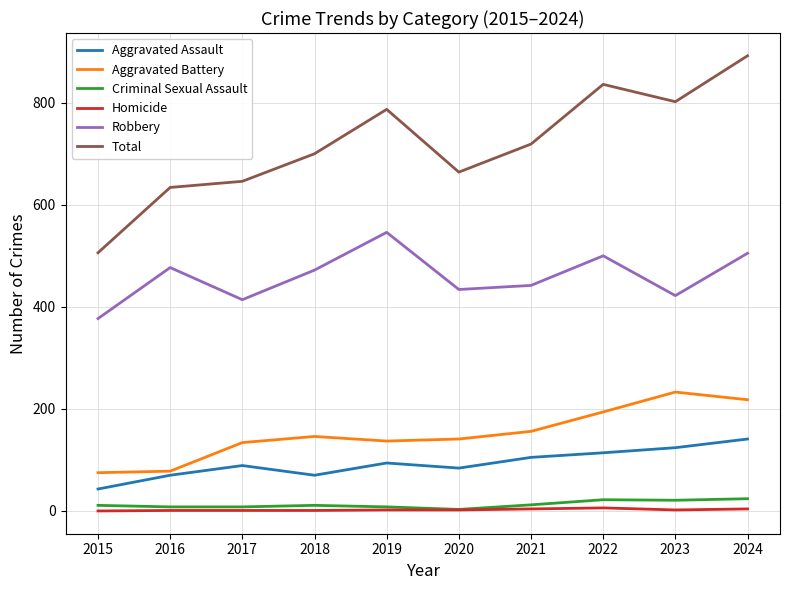

What are all the series names shown in the legend?

Aggravated Assault, Aggravated Battery, Criminal Sexual Assault, Homicide, Robbery, Total